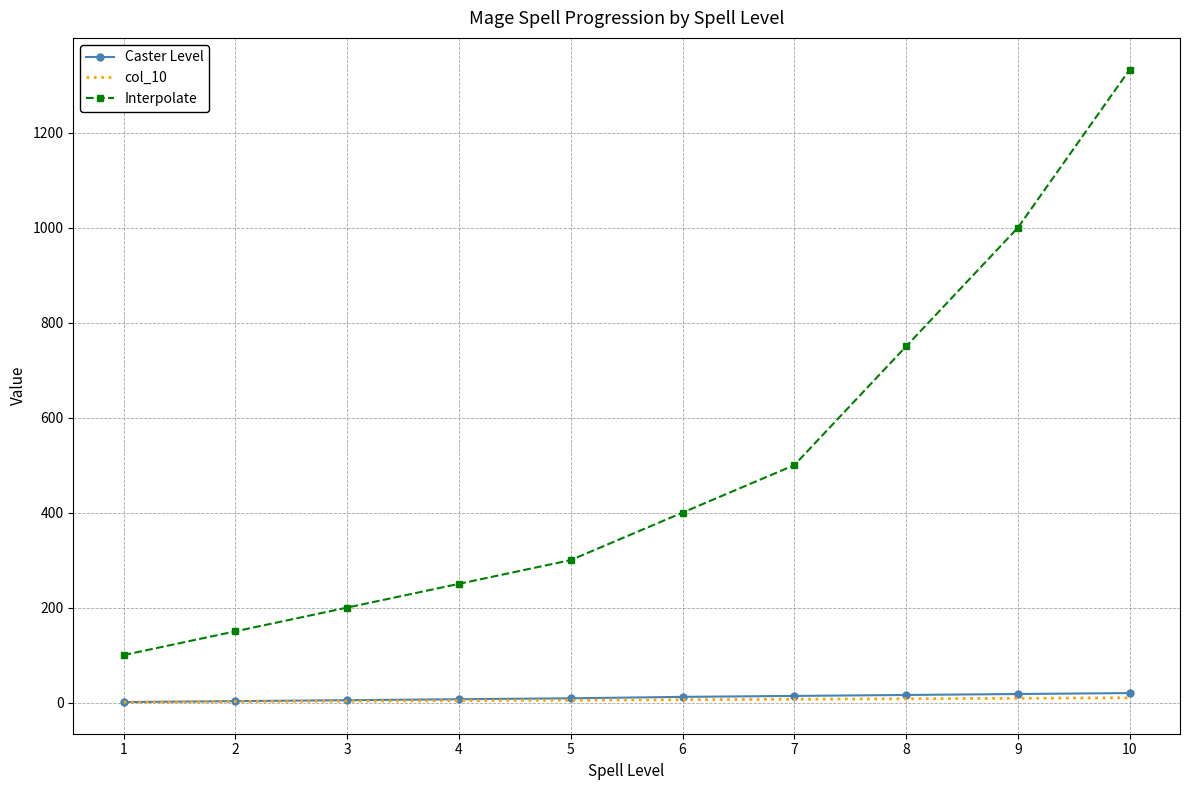

What value does the Interpolate series have at 9, to the nearest 100?

1000